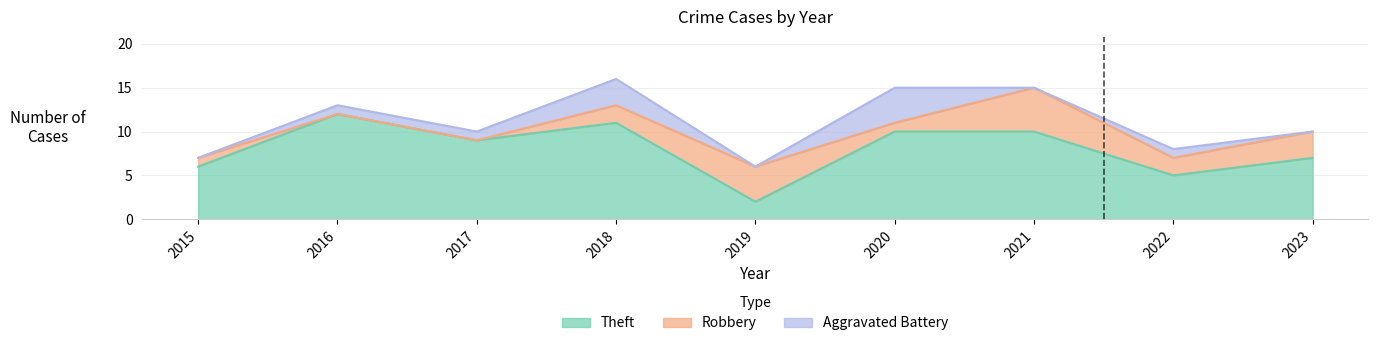

What is the difference between the maximum and minimum values in the Robbery series?

5